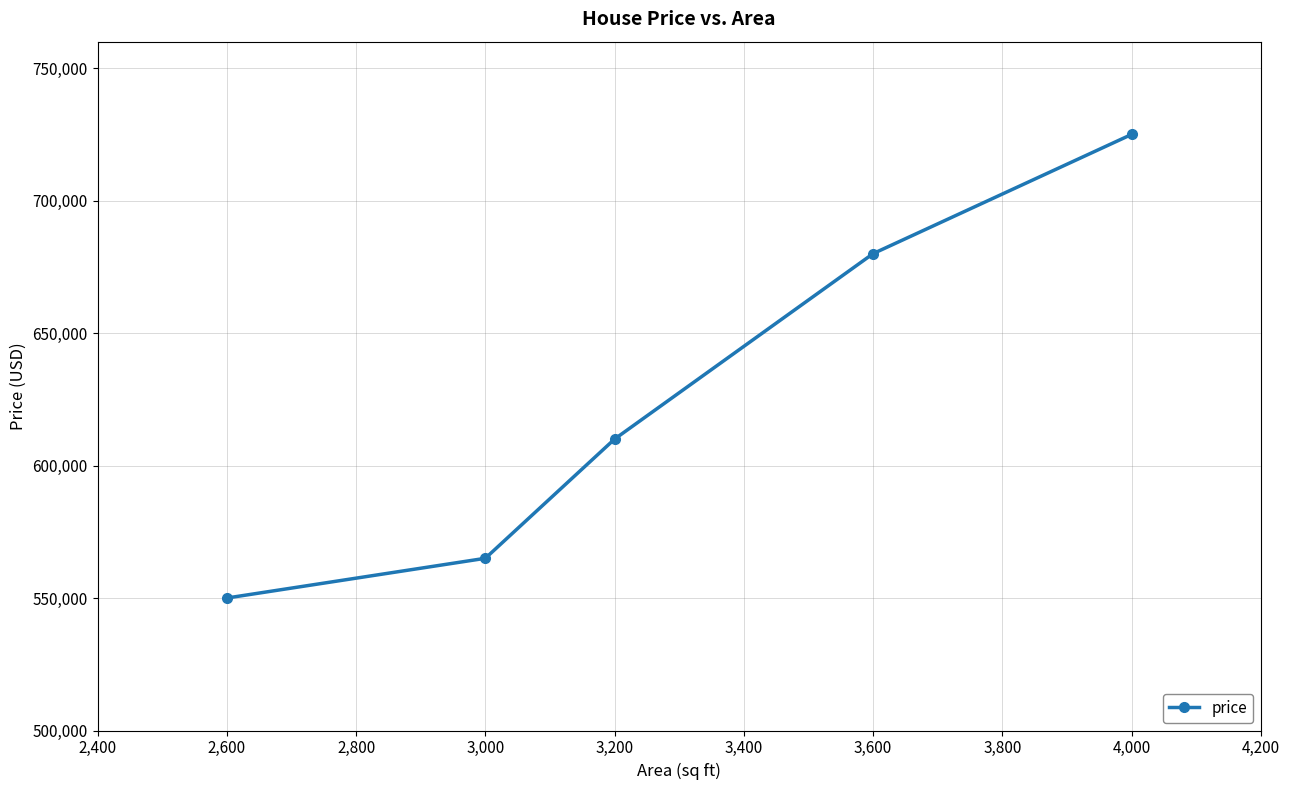

What is the difference between the maximum and minimum values?

175000